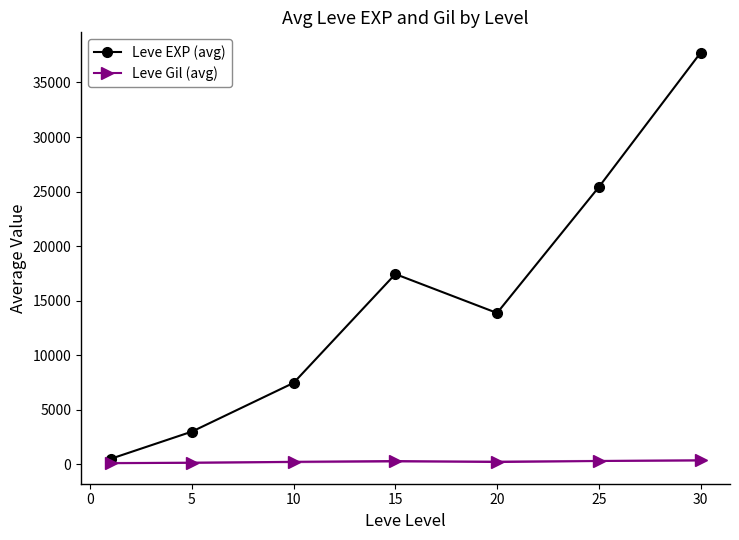

At how many categories does at least one series exceed 36013?

1